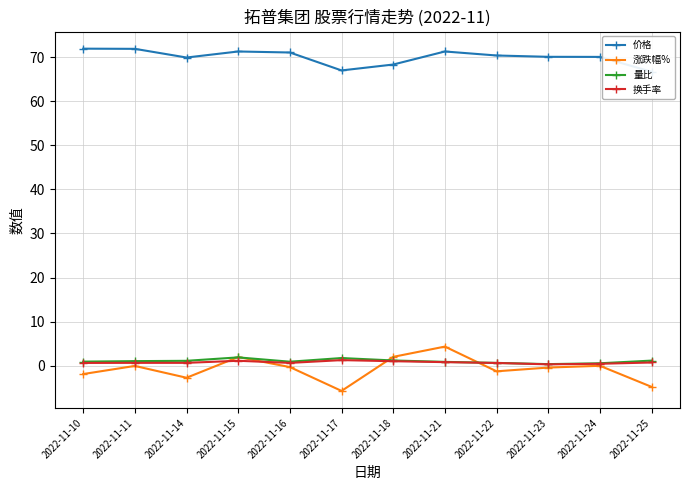

True or false: 量比 has a value of 0.4 at 2022-11-16.

False